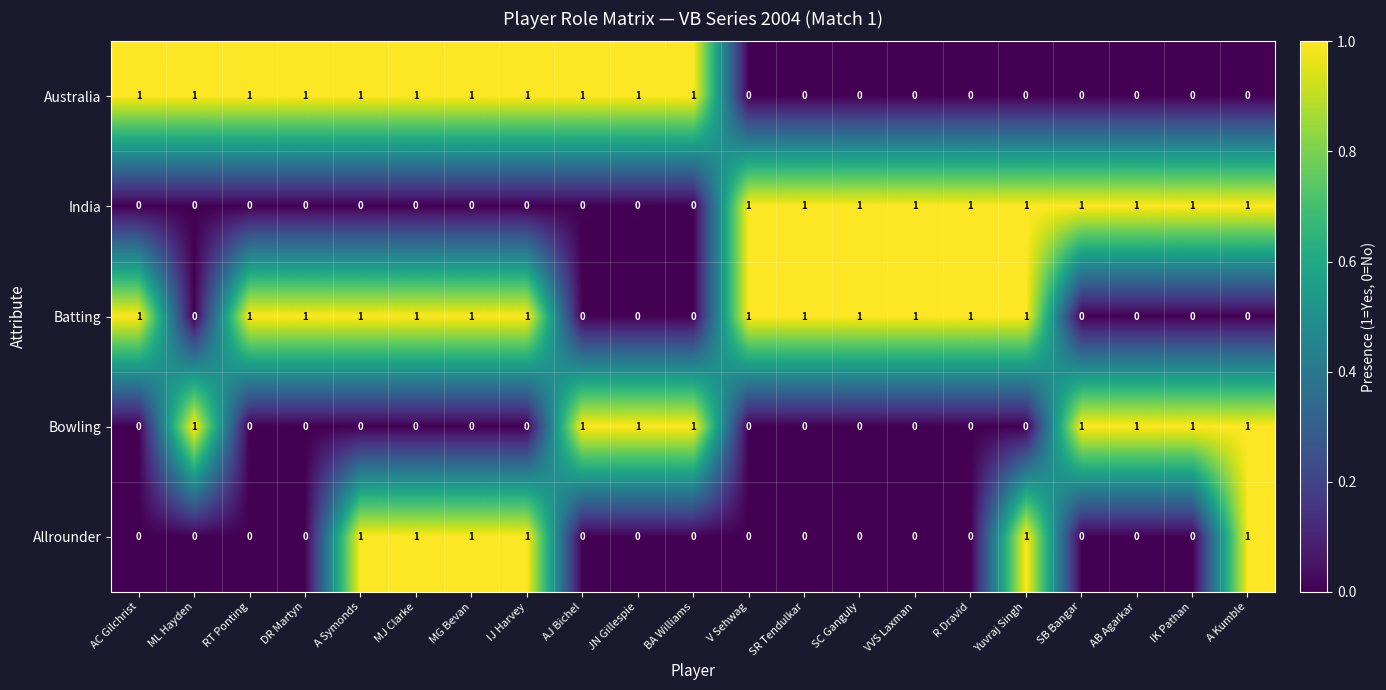

Count the India values in the range 0 to 1.

21